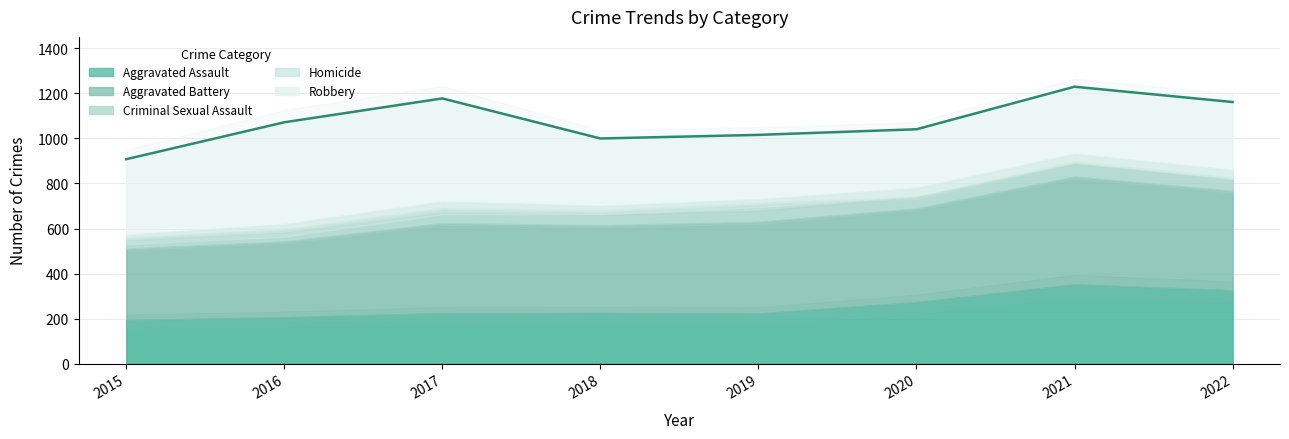

What is the smallest value displayed?

15